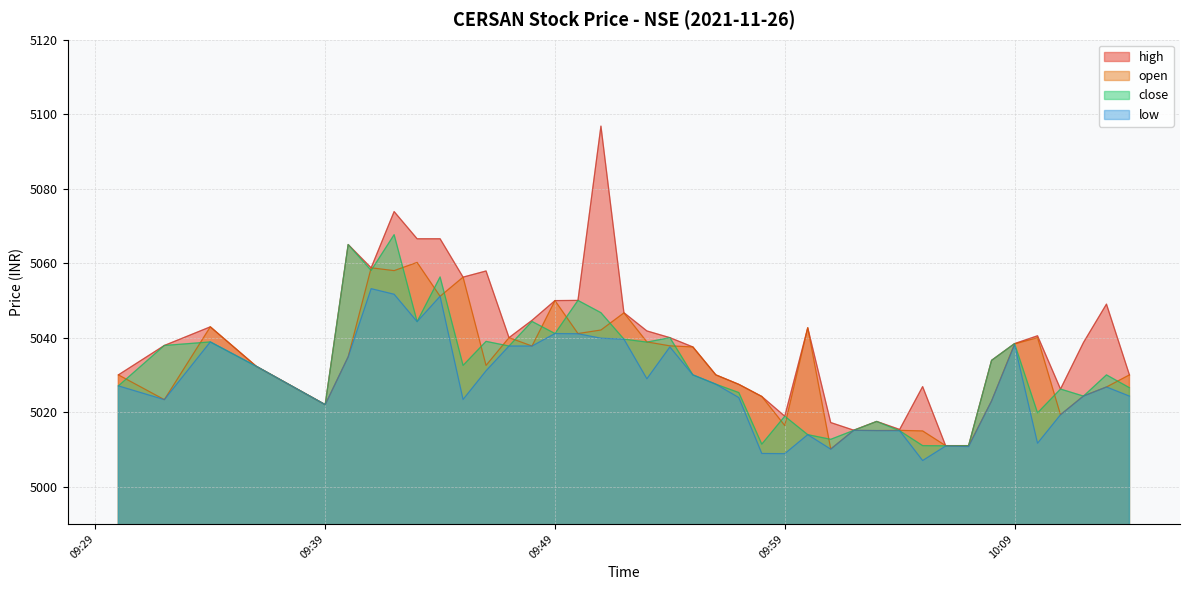

List the series in order of their peak value, highest first.

high, close, open, low